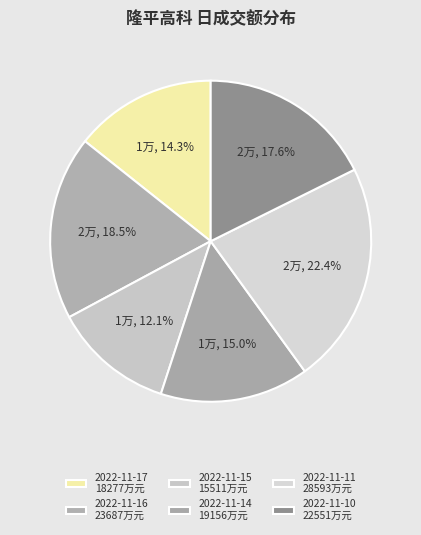

Is there a majority slice in this chart?

No